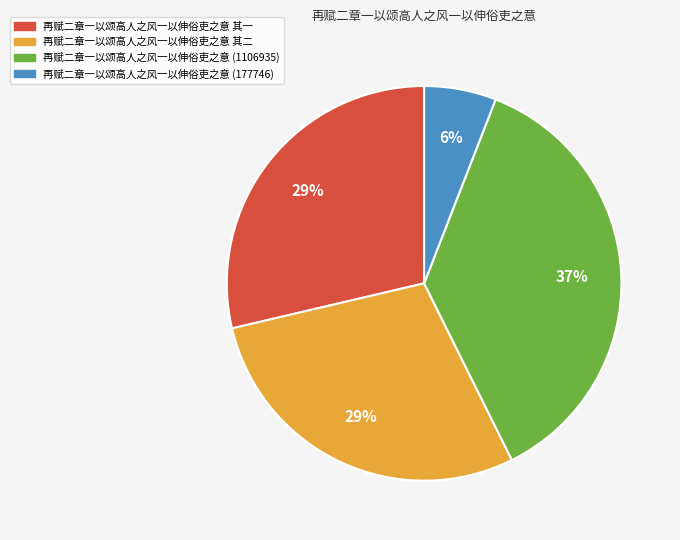

Does any single category account for the majority?

No